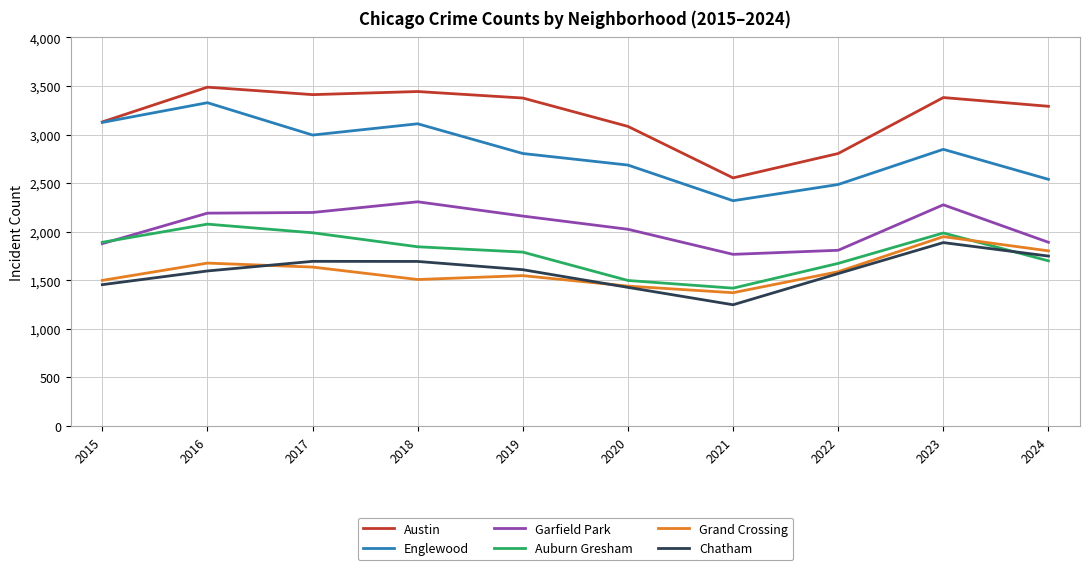

At which category does Auburn Gresham reach its first local valley?

2021